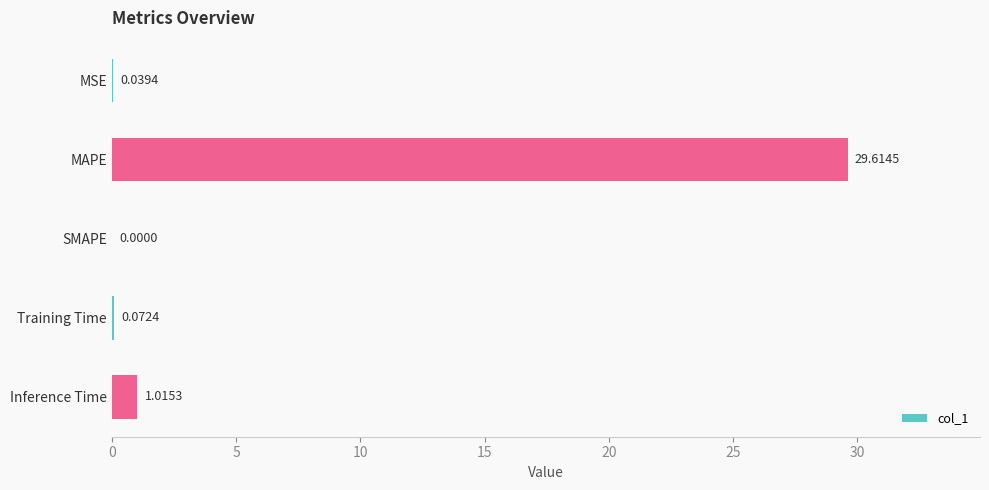

What is the maximum value shown in the chart?

29.6